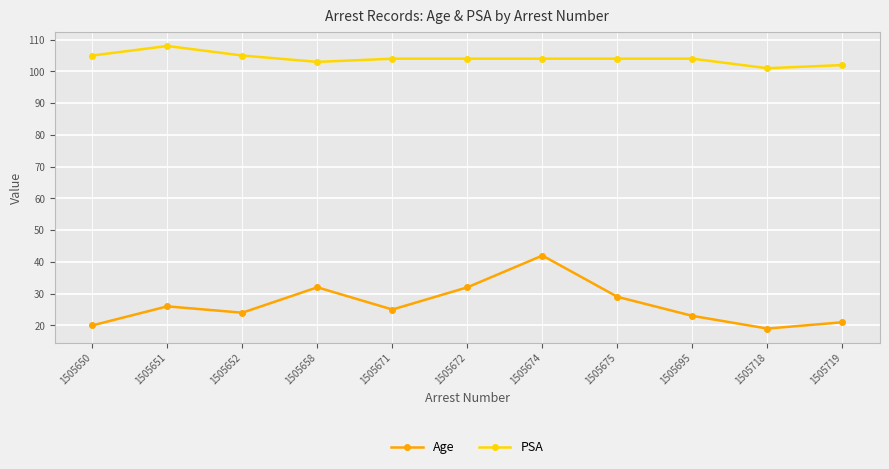

Reading left to right, transcribe all the data shown in this chart.

Age: 20	26	24	32	25	32	42	29	23	19	21
PSA: 105	108	105	103	104	104	104	104	104	101	102